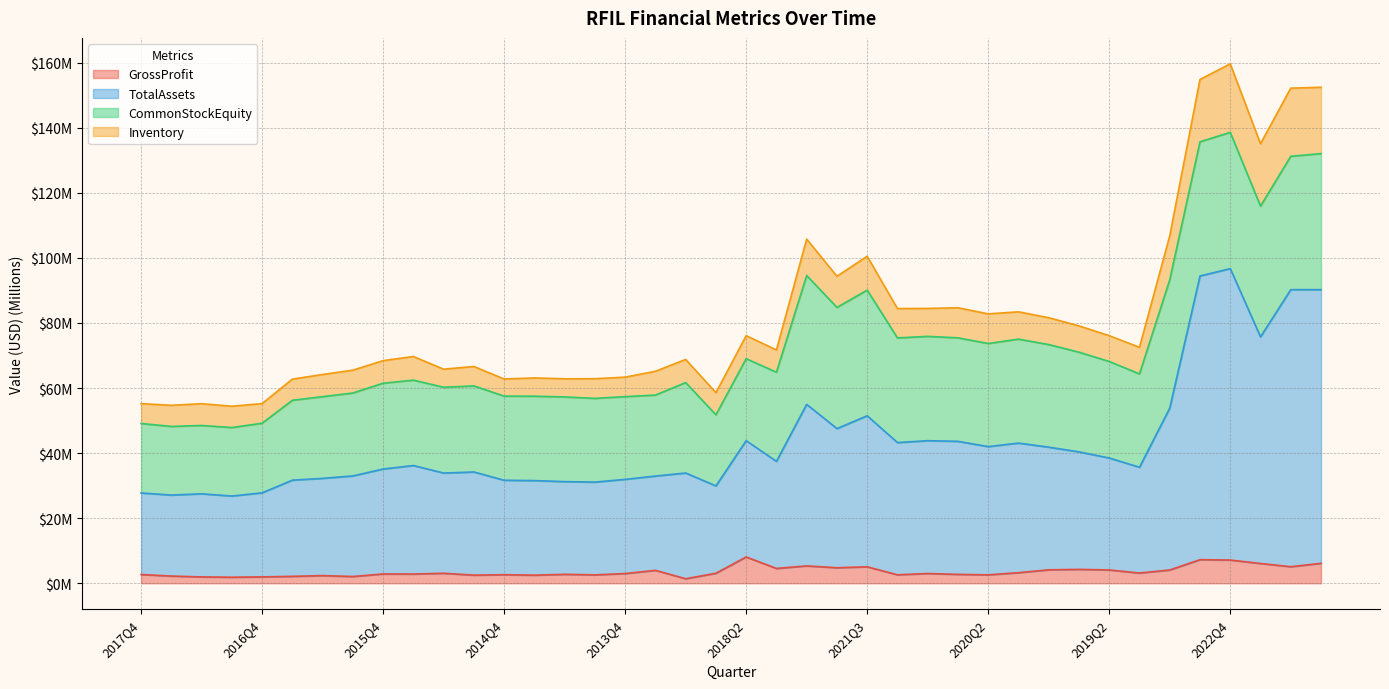

At which label is TotalAssets closest to 61?

2021Q4